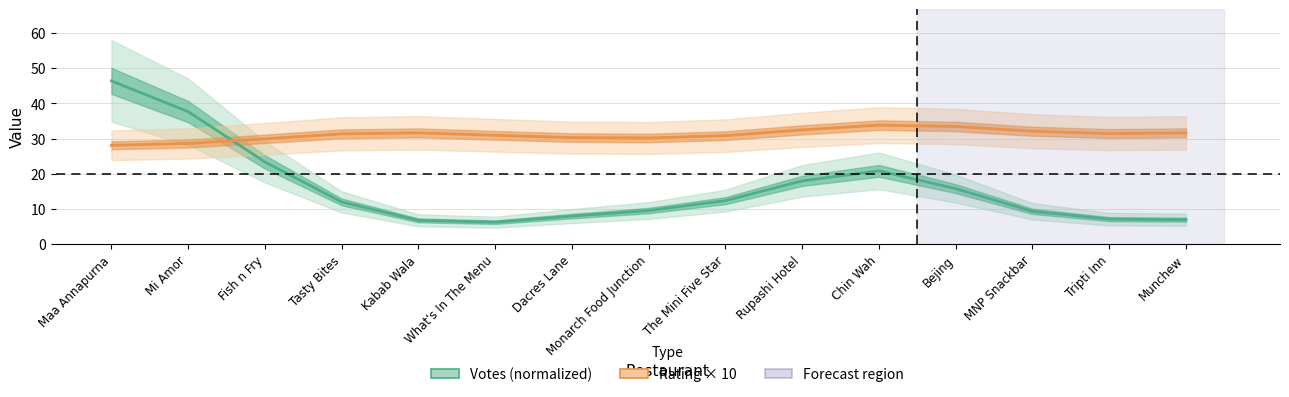

How many values in the Votes (normalized) series are below 12?

7